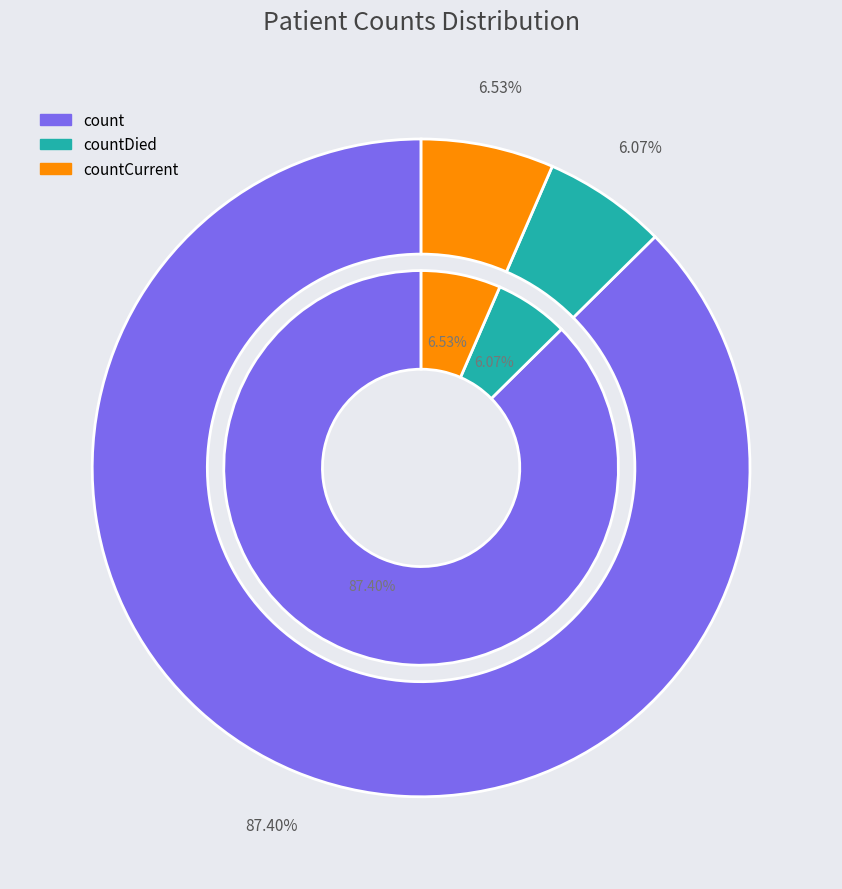

Between count and countDied, which is larger?

count